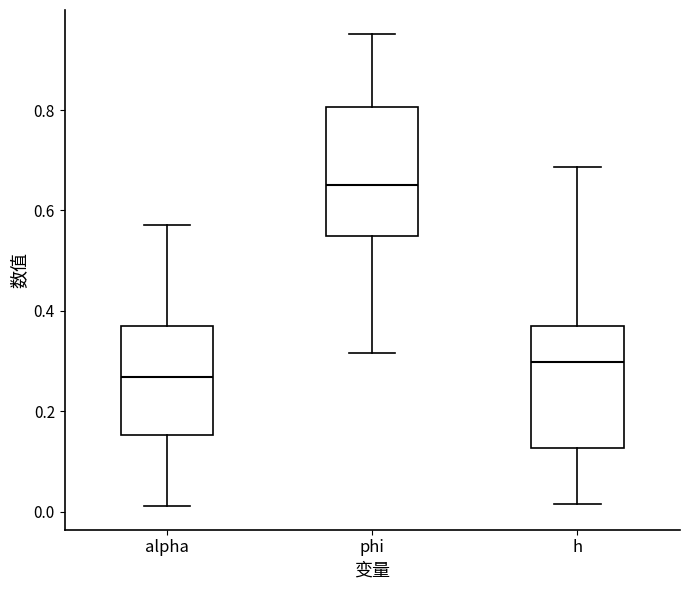

Which box's median line is the lowest?

alpha